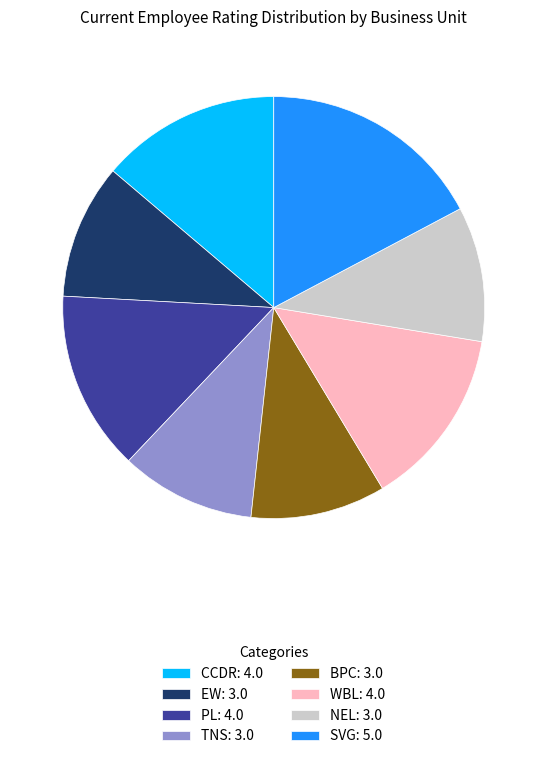

How many segments does this pie chart have?

8